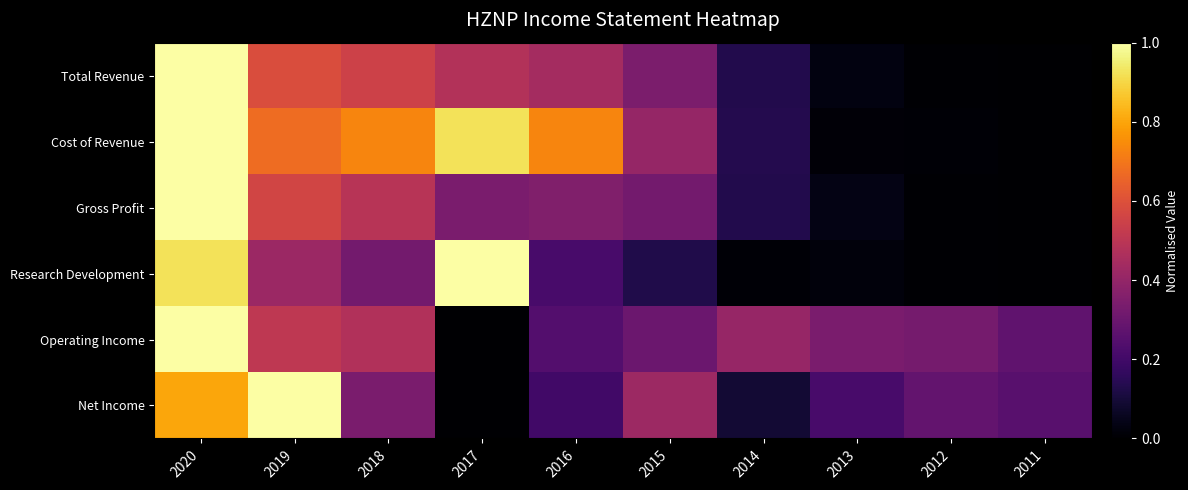

How many data points does each series have?

10